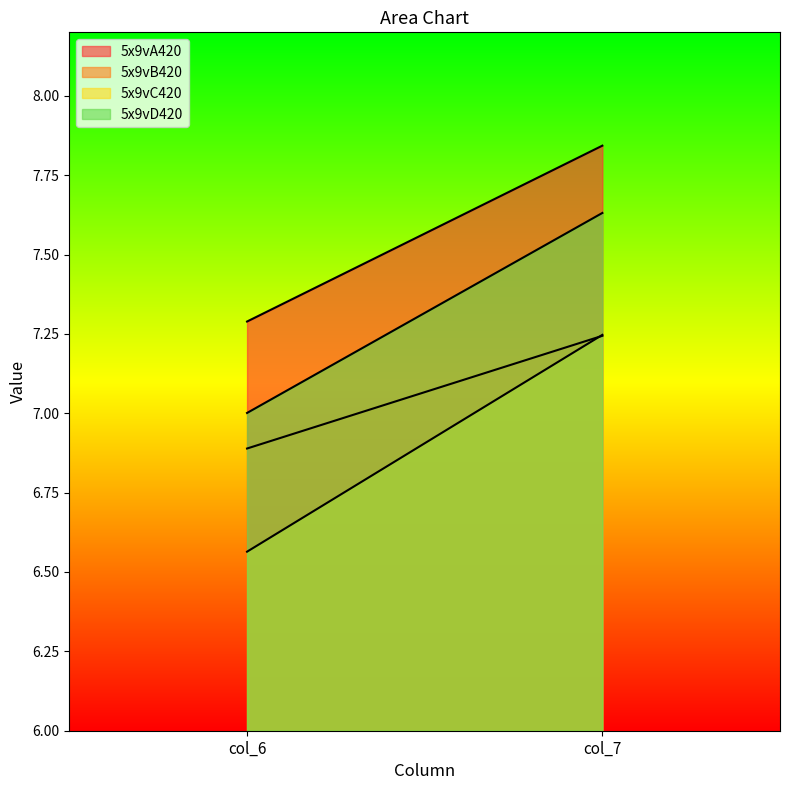

What is the sum of all 5x9vD420 values?

14.6